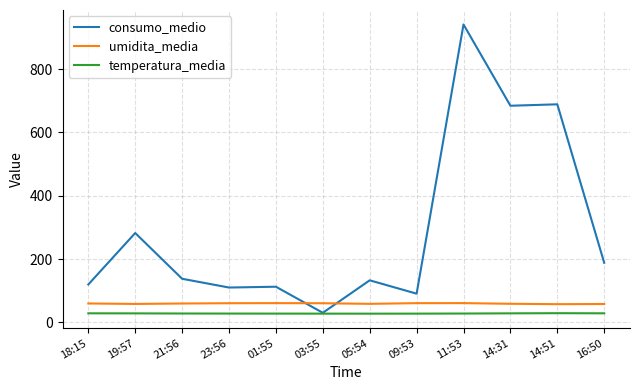

Where does the umidita_media series first go above 59?

18:15